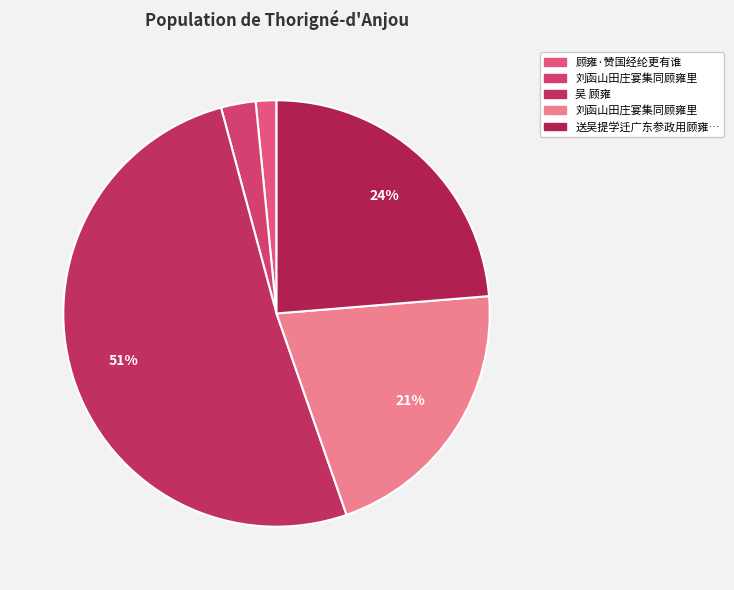

How many slices are in this pie chart?

5